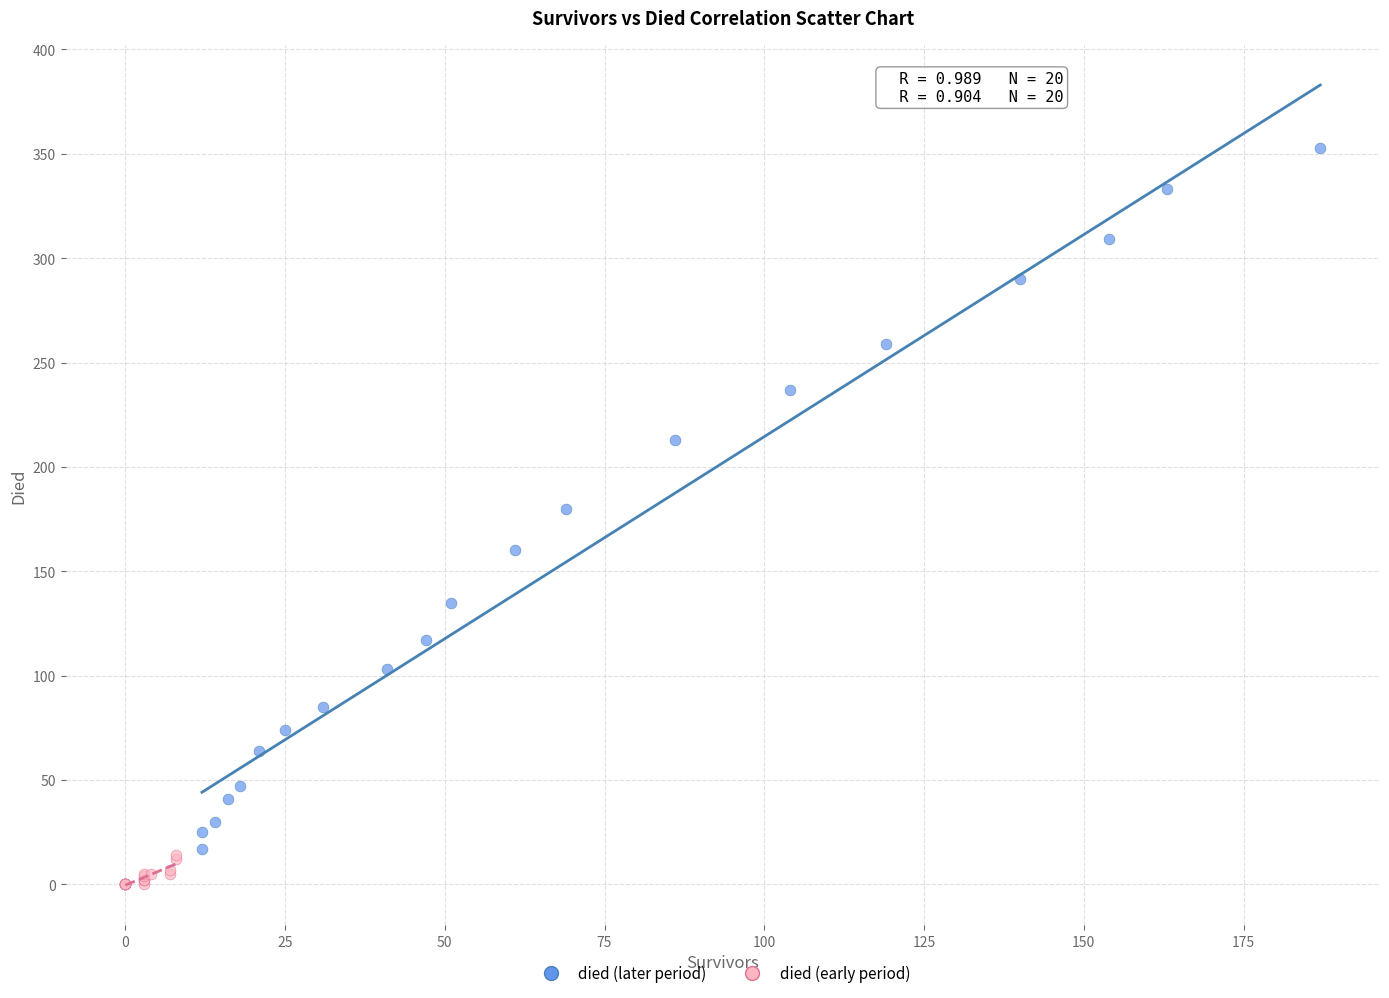

Which series has the largest Y range (max minus min)?

died (later period)